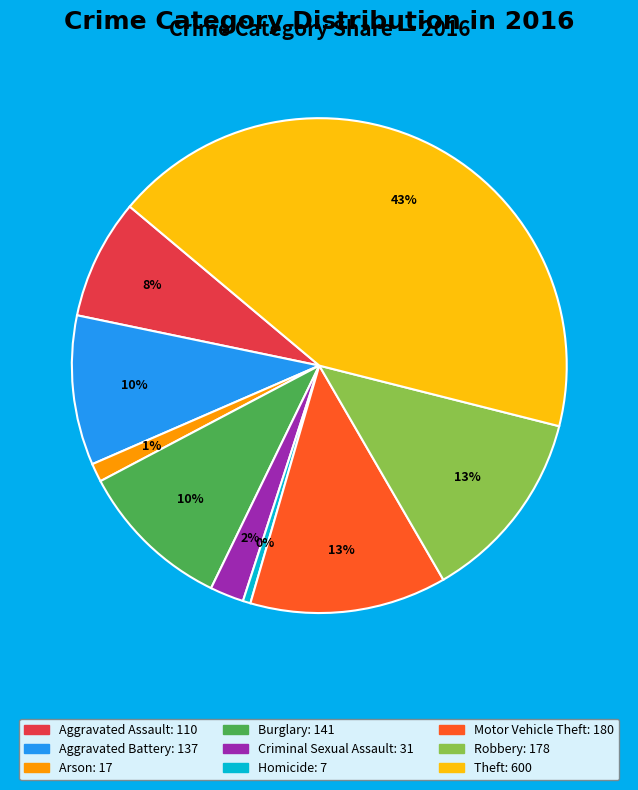

To the nearest percent, what percentage of the pie is Aggravated Battery?

10%